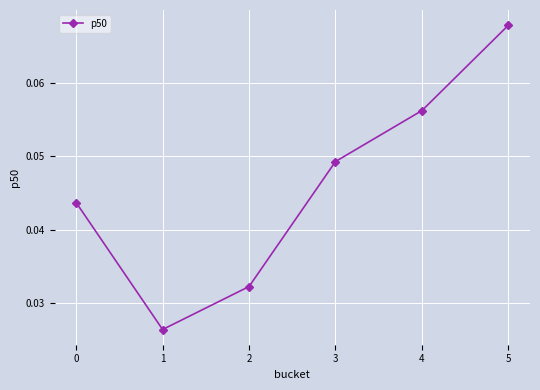

The chart shows a value of 0.0 at 4. True or false?

False